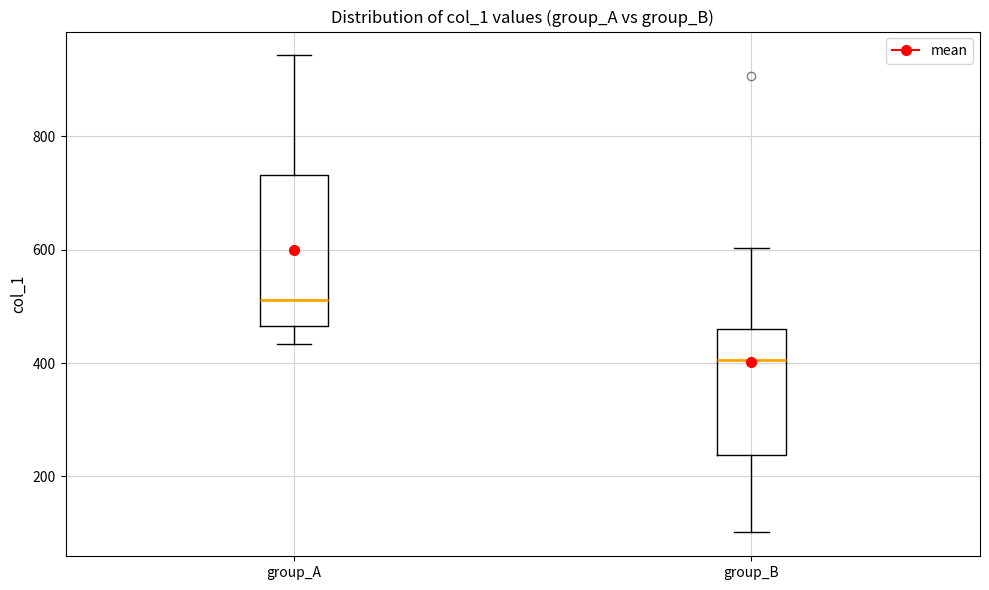

Reading left to right, read every box against the y-axis: the position of its median line, the range the box covers, and the ends of its whiskers. The values are not printed on the chart, so give them approximately, as read against the axis.

group_A: median 520, box 460 to 740, whiskers 440 to 940
group_B: median 400, box 240 to 460, whiskers 100 to 600